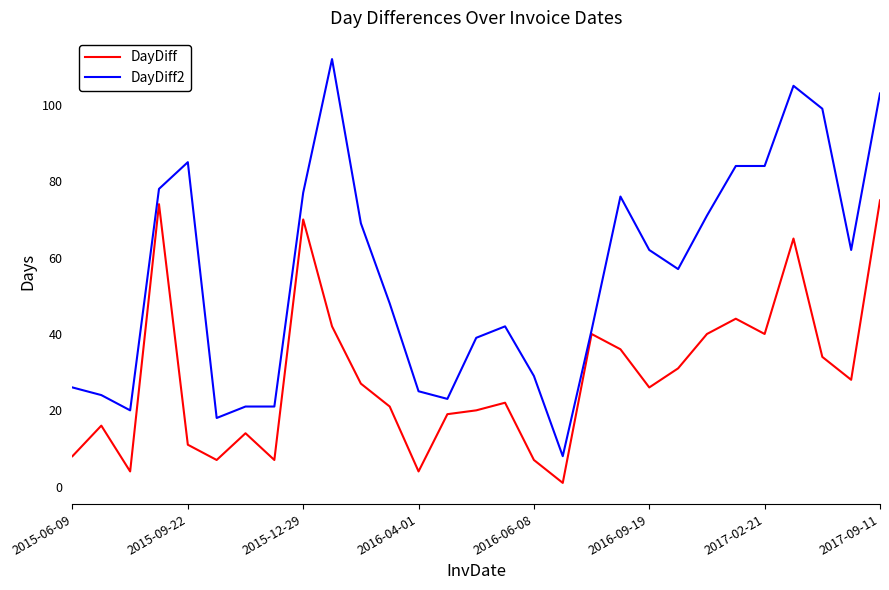

How many interior local valleys does the DayDiff series have?

8